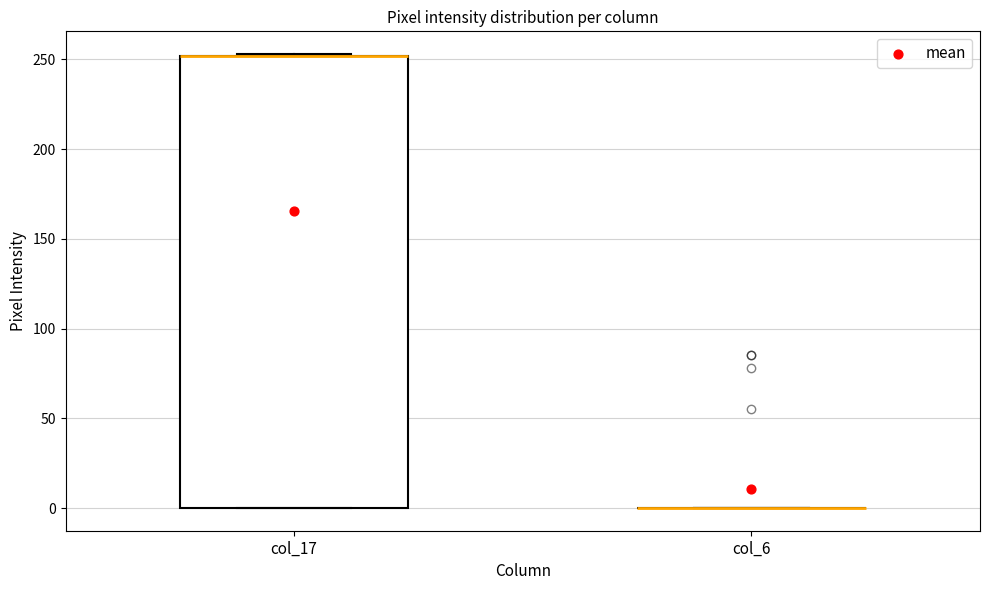

Where is the upper edge of the box for col_17 on the y-axis? The values are not printed on the chart, so give them approximately, as read against the axis.

250